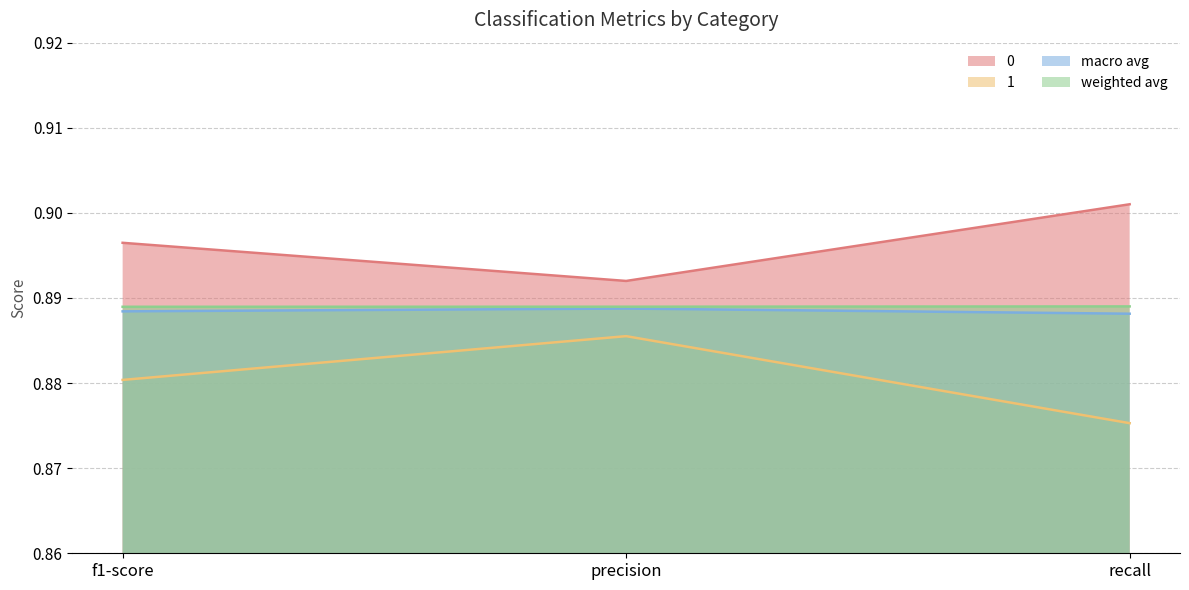

How many series are shown in this chart?

4